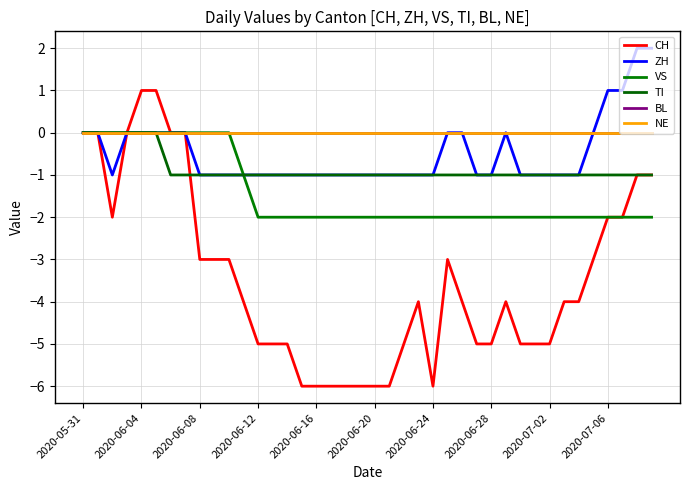

At which label does BL reach its minimum?

2020-05-31